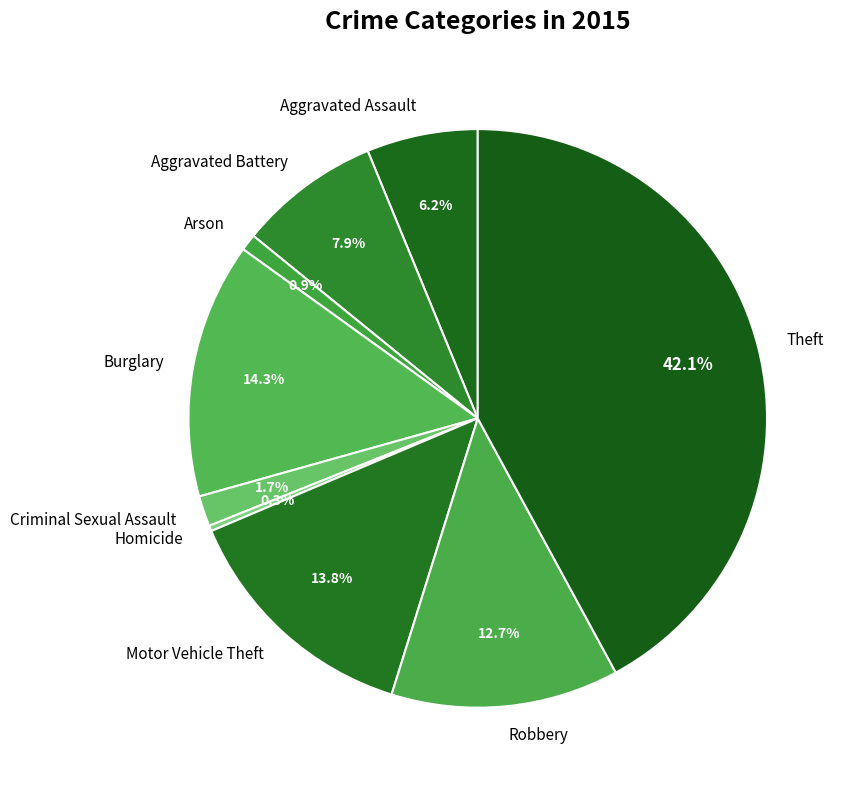

What percentage is NOT represented by Aggravated Battery?

92.1%